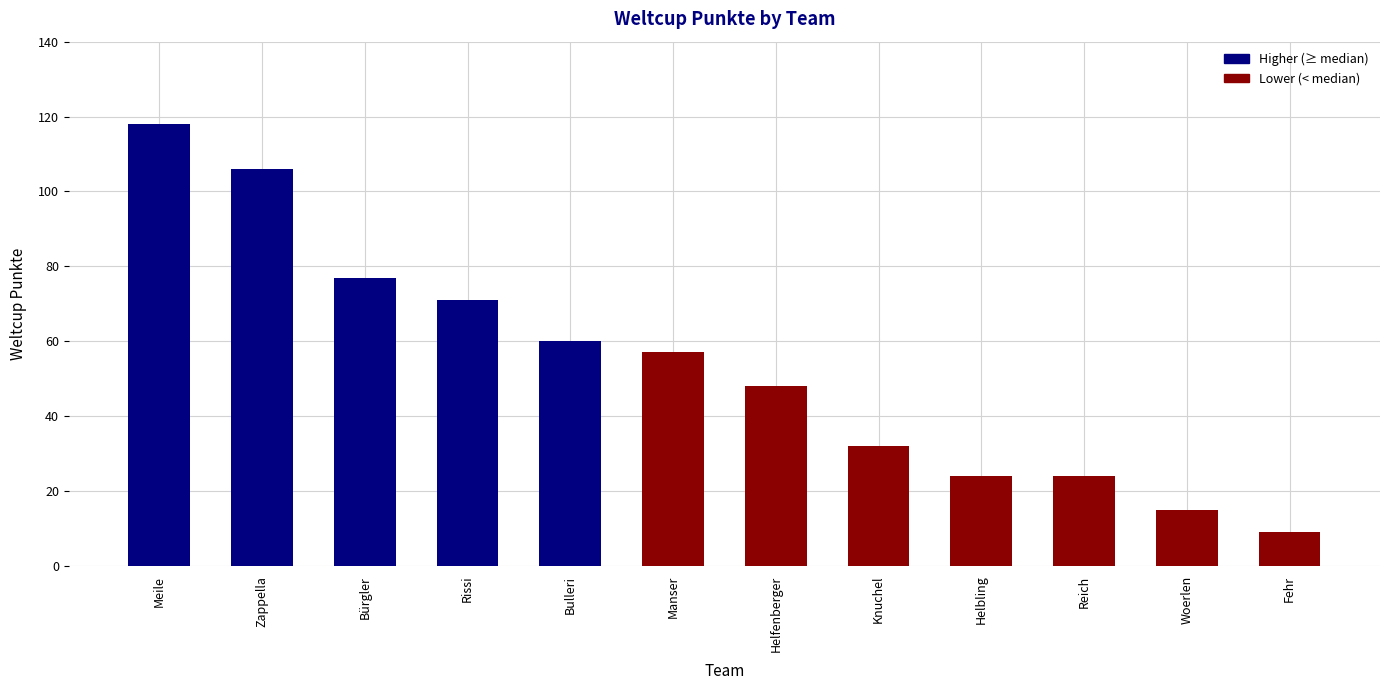

What value does the data have at Woerlen?

15